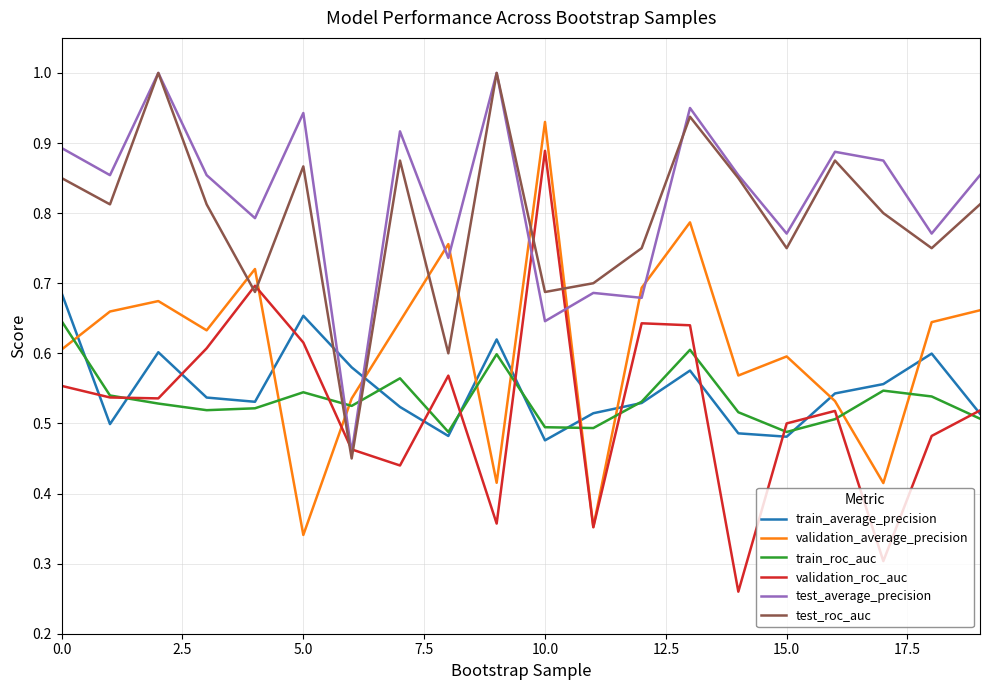

How many intersections are there between validation_average_precision and train_roc_auc?

9